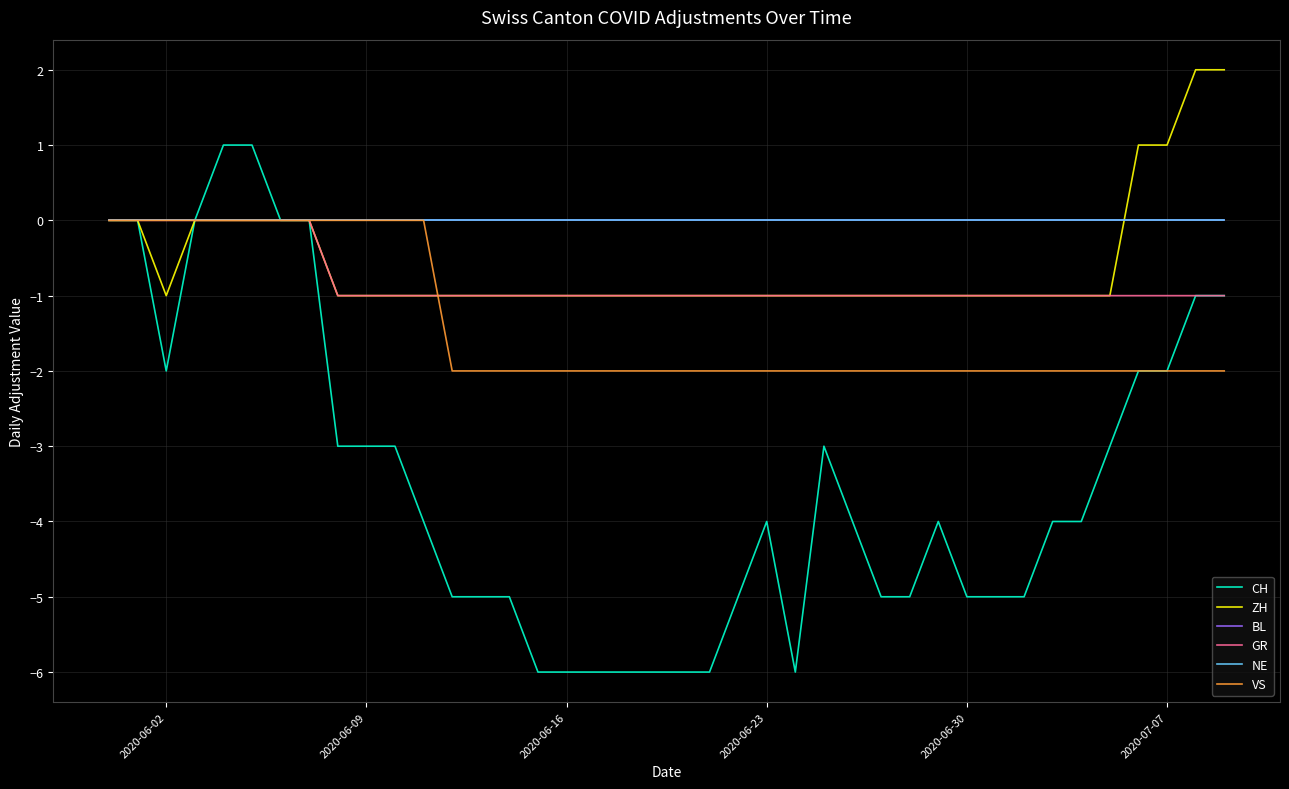

Does the chart display data point markers on the line(s)?

No